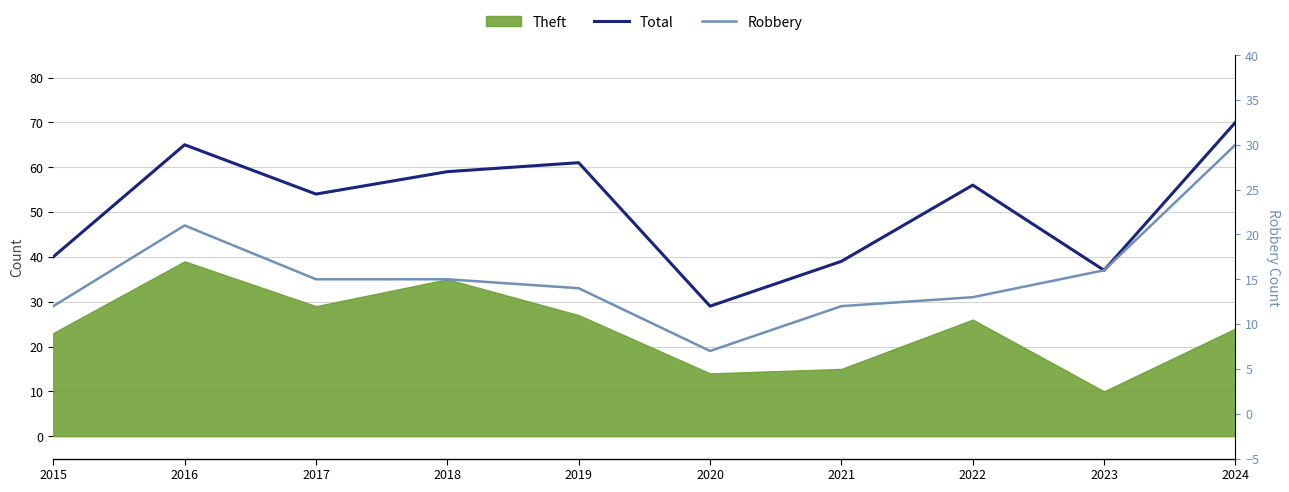

How many data points in Robbery are less than 15?

5